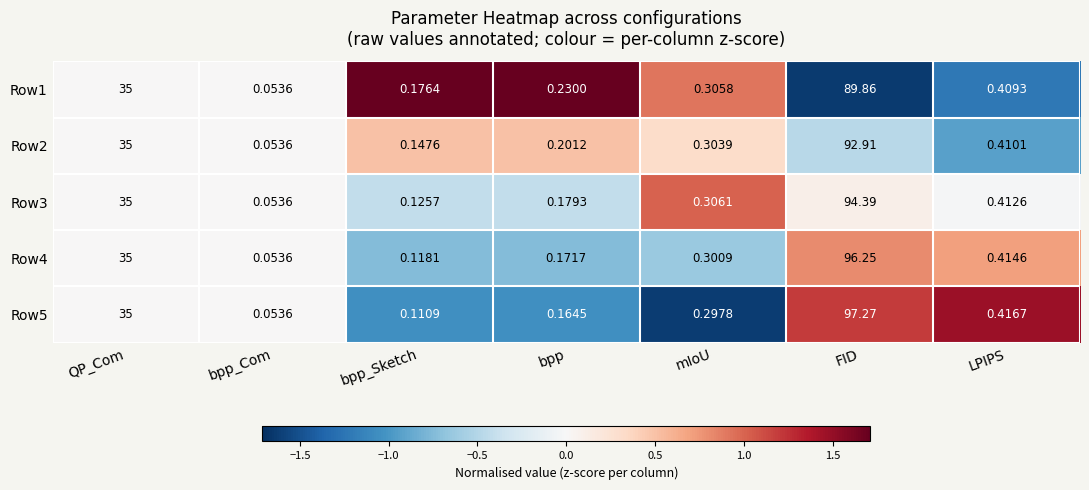

At which label is Row1 closest to 44?

QP_Com